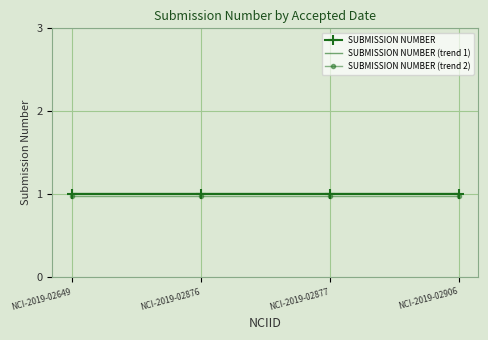

What is the total value across all series at NCI-2019-02877?

3.0